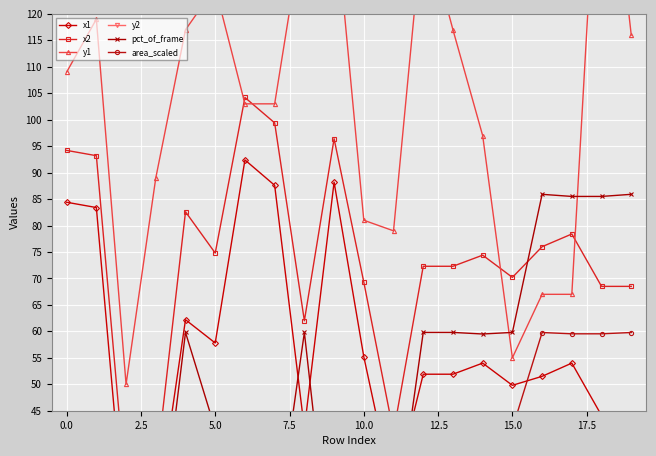

At how many categories does at least one series exceed 235?

11